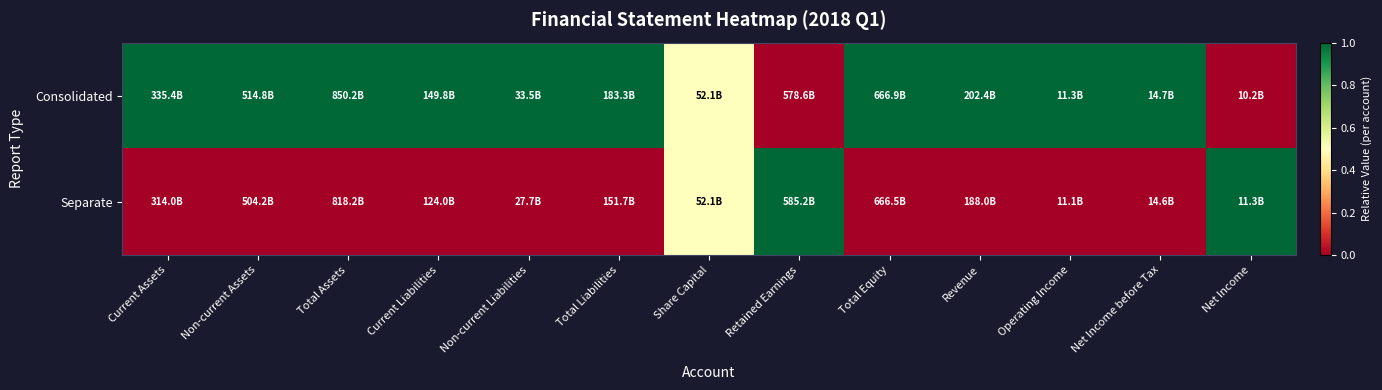

Reading left to right, extract all data points from this chart.

Consolidated: Current Assets=1.0	Non-current Assets=1.0	Total Assets=1.0	Current Liabilities=1.0	Non-current Liabilities=1.0	Total Liabilities=1.0	Share Capital=0.5	Retained Earnings=0.0	Total Equity=1.0	Revenue=1.0	Operating Income=1.0	Net Income before Tax=1.0	Net Income=0.0
Separate: Current Assets=0.0	Non-current Assets=0.0	Total Assets=0.0	Current Liabilities=0.0	Non-current Liabilities=0.0	Total Liabilities=0.0	Share Capital=0.5	Retained Earnings=1.0	Total Equity=0.0	Revenue=0.0	Operating Income=0.0	Net Income before Tax=0.0	Net Income=1.0